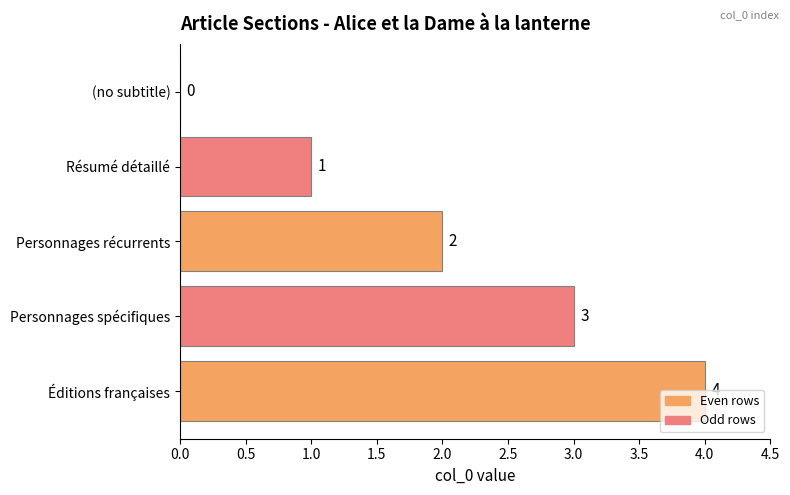

At which label is the value closest to 2?

Personnages récurrents